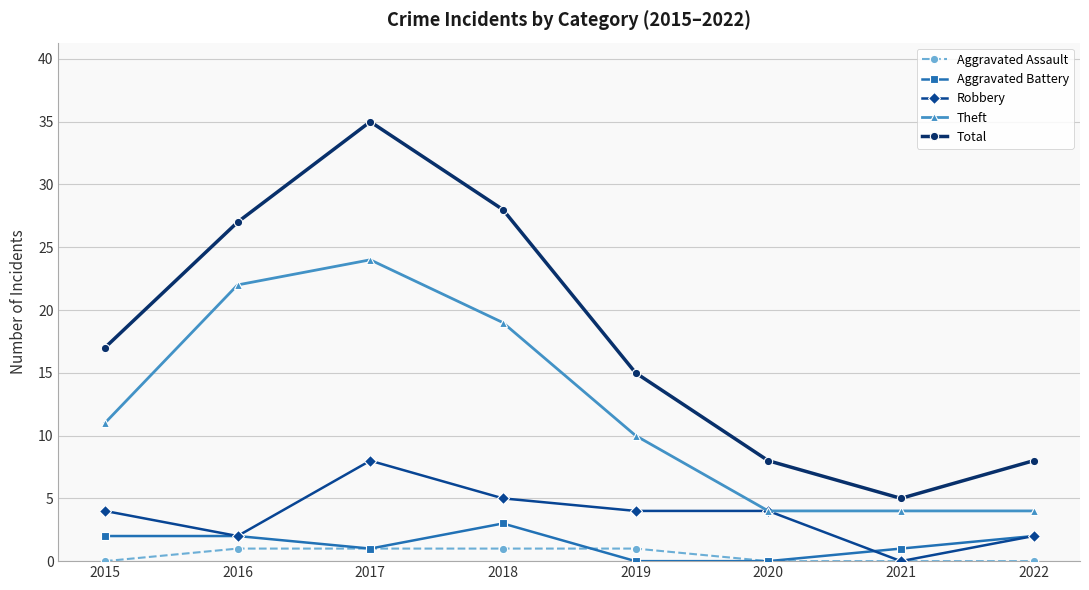

Between 2018 and 2020, which series saw the biggest shift?

Total